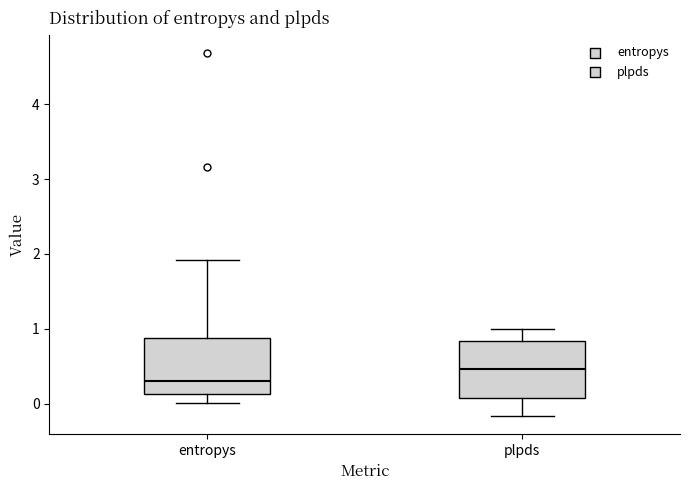

Reading left to right, transcribe this box plot: for each box, give where its median line is, the range the box spans, and where its two whiskers end, as read against the y-axis. The values are not printed on the chart, so give them approximately, as read against the axis.

entropys: median 0.3, box 0.1 to 0.9, whiskers 0.0 to 1.9
plpds: median 0.5, box 0.1 to 0.8, whiskers -0.2 to 1.0